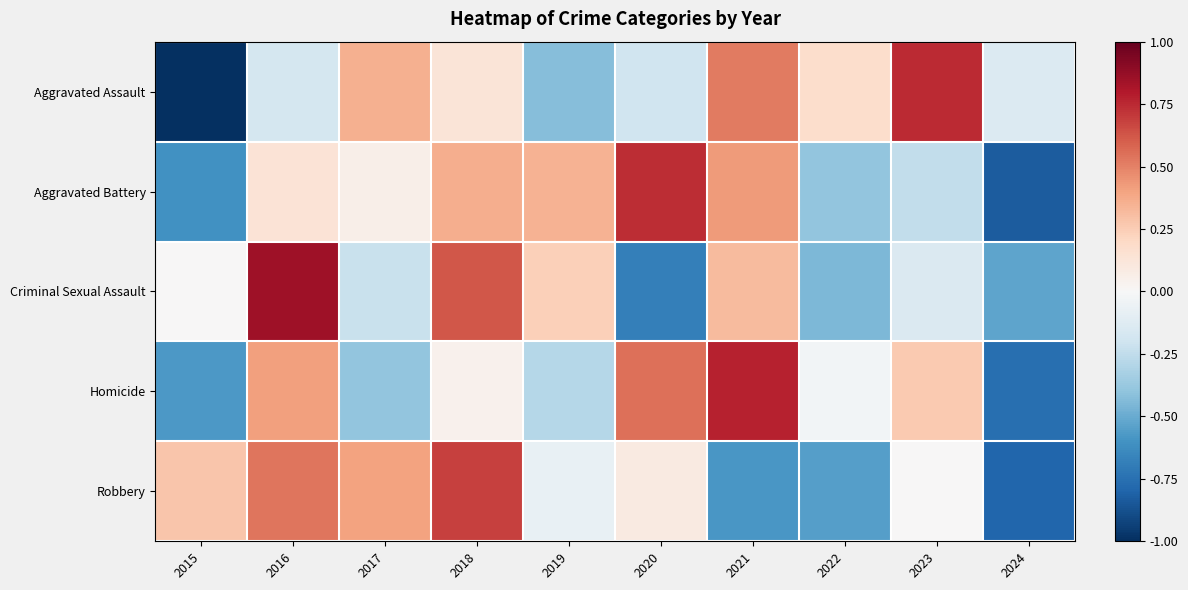

Which series has the widest spread of values?

Aggravated Assault